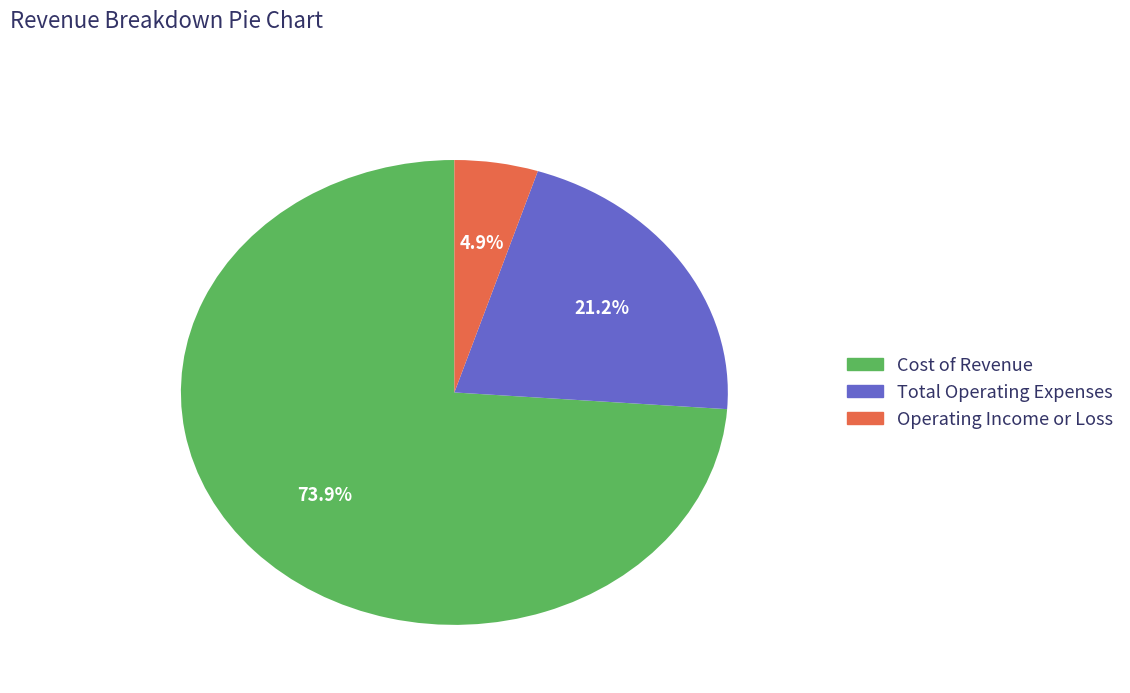

What is the smallest slice in the pie chart?

Operating Income or Loss